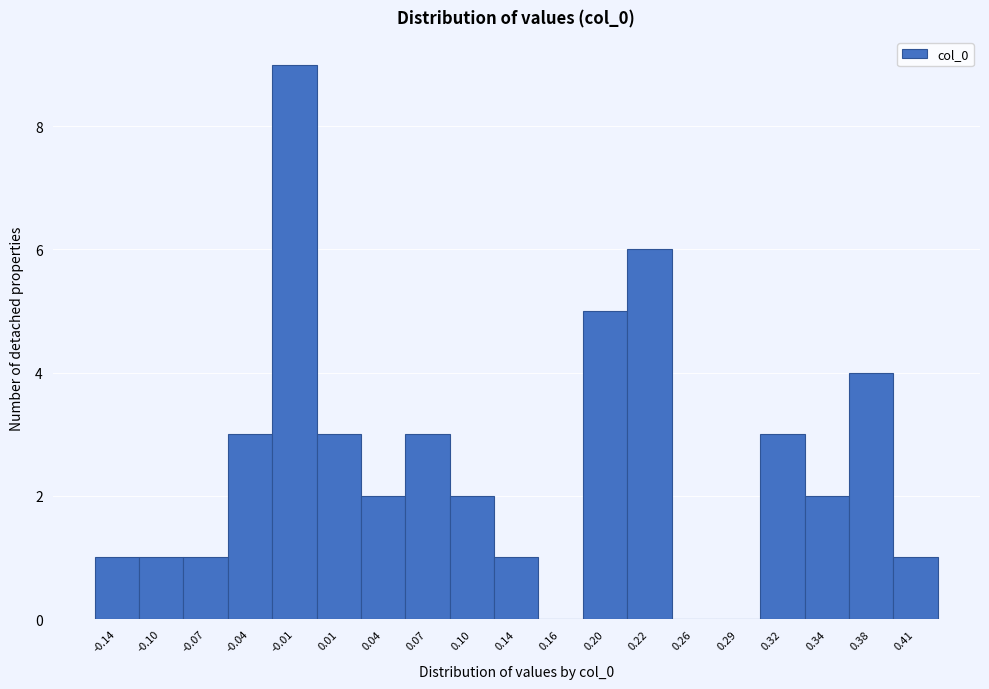

How tall is the bar that spans 0.18 to 0.21 on the x-axis? The values are not printed on the chart, so give them approximately, as read against the axis.

5